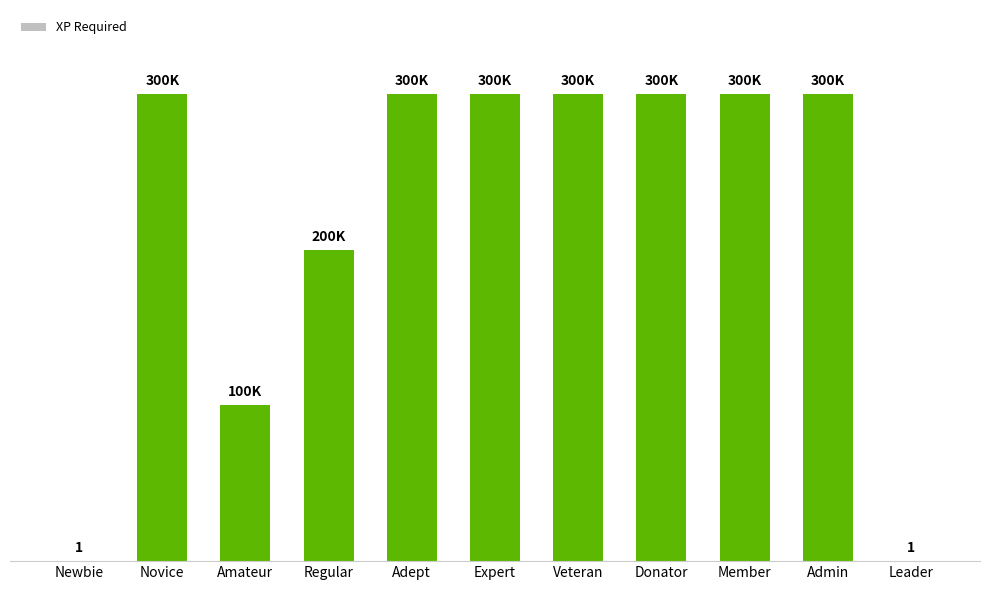

Are the bars horizontal?

No